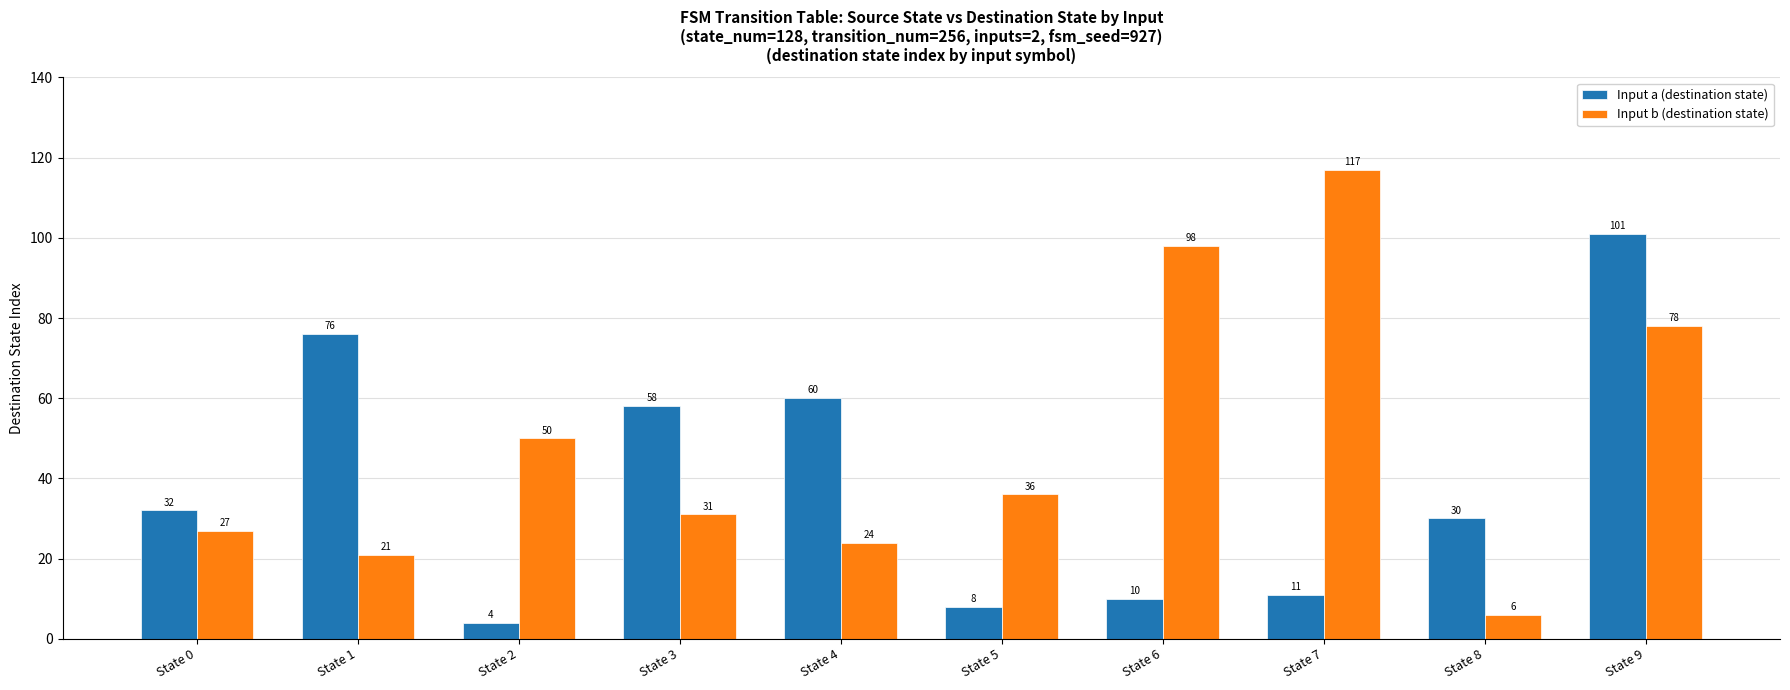

Read the Input b (destination state) value at State 0, to the nearest 5.

25